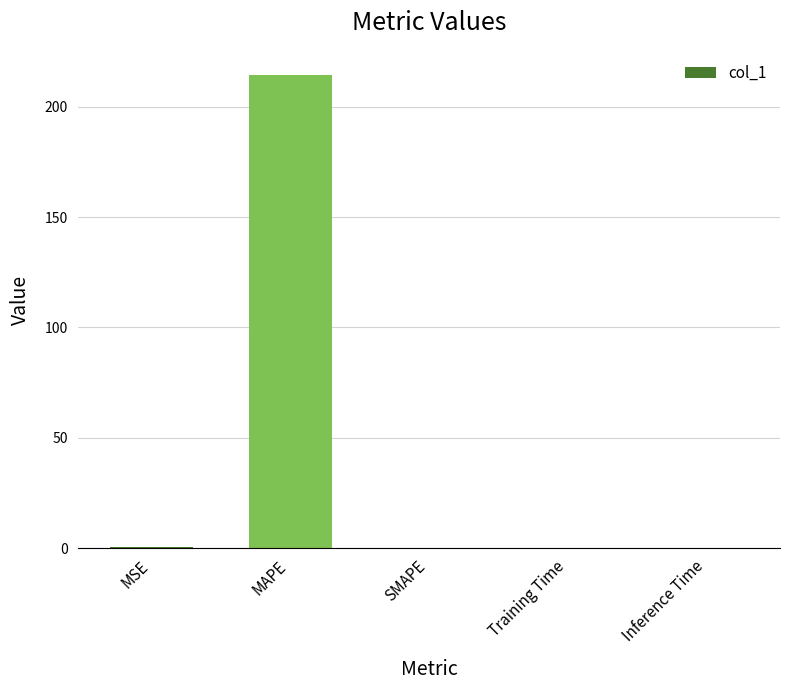

True or false: the data shows 0.0 at Inference Time.

True